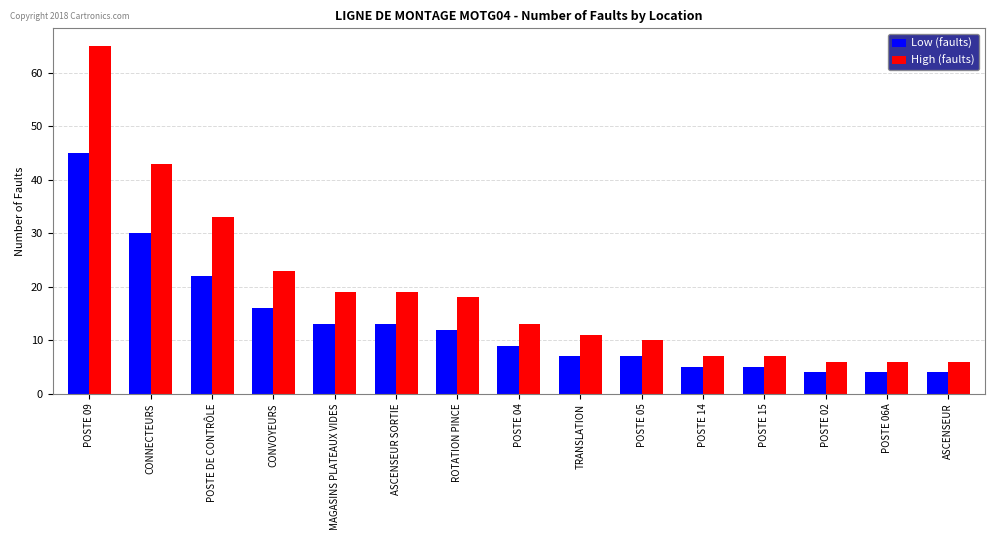

How many groups of bars are there?

15